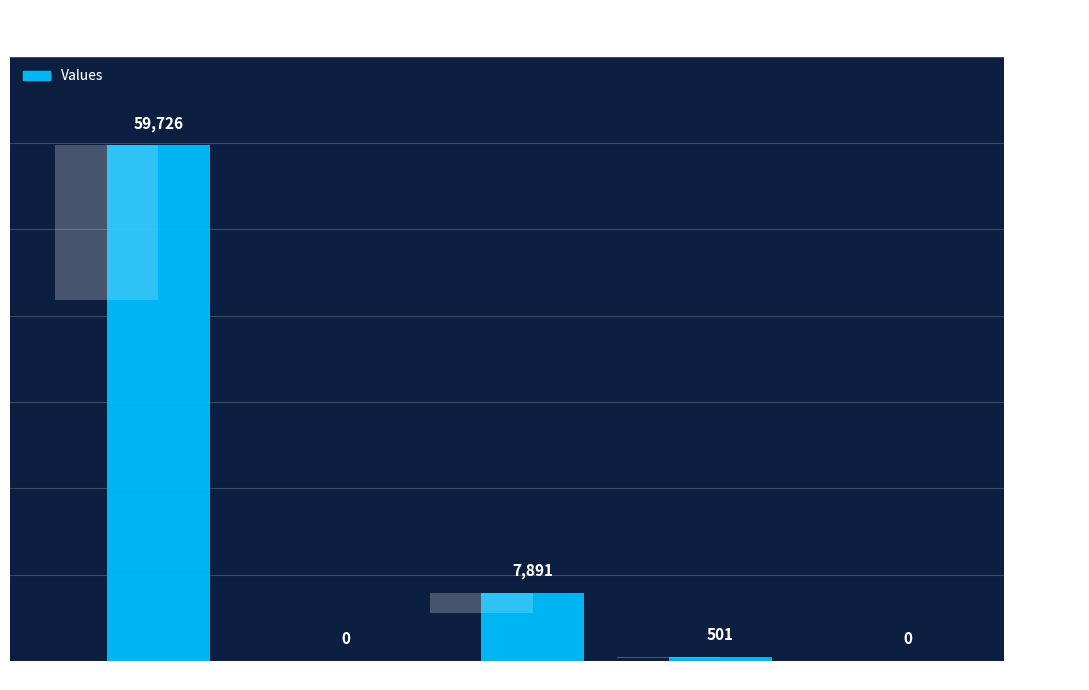

List the labels in order of value, smallest first.

countDistinctHospno, countCurrentSuspected, countCurrent, countDied, count